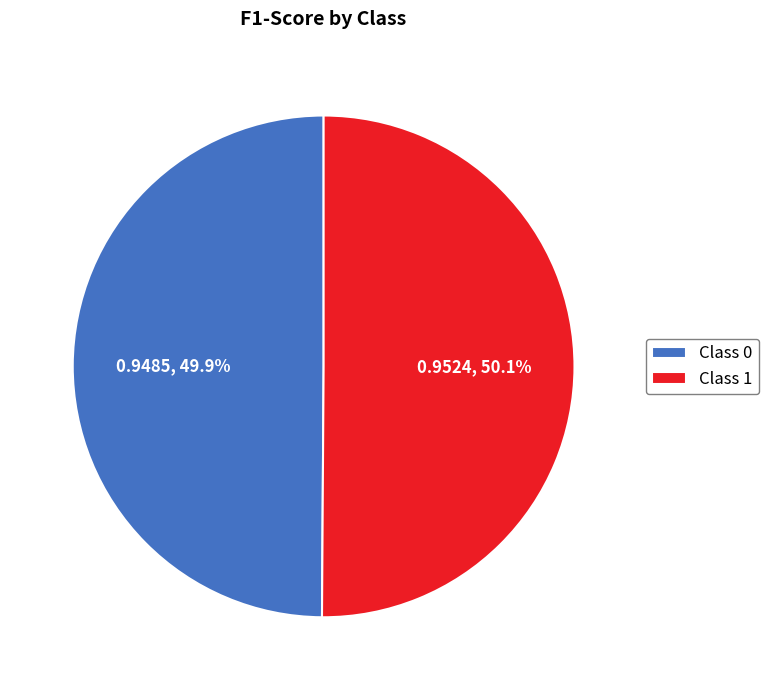

Is there a majority slice in this chart?

Yes